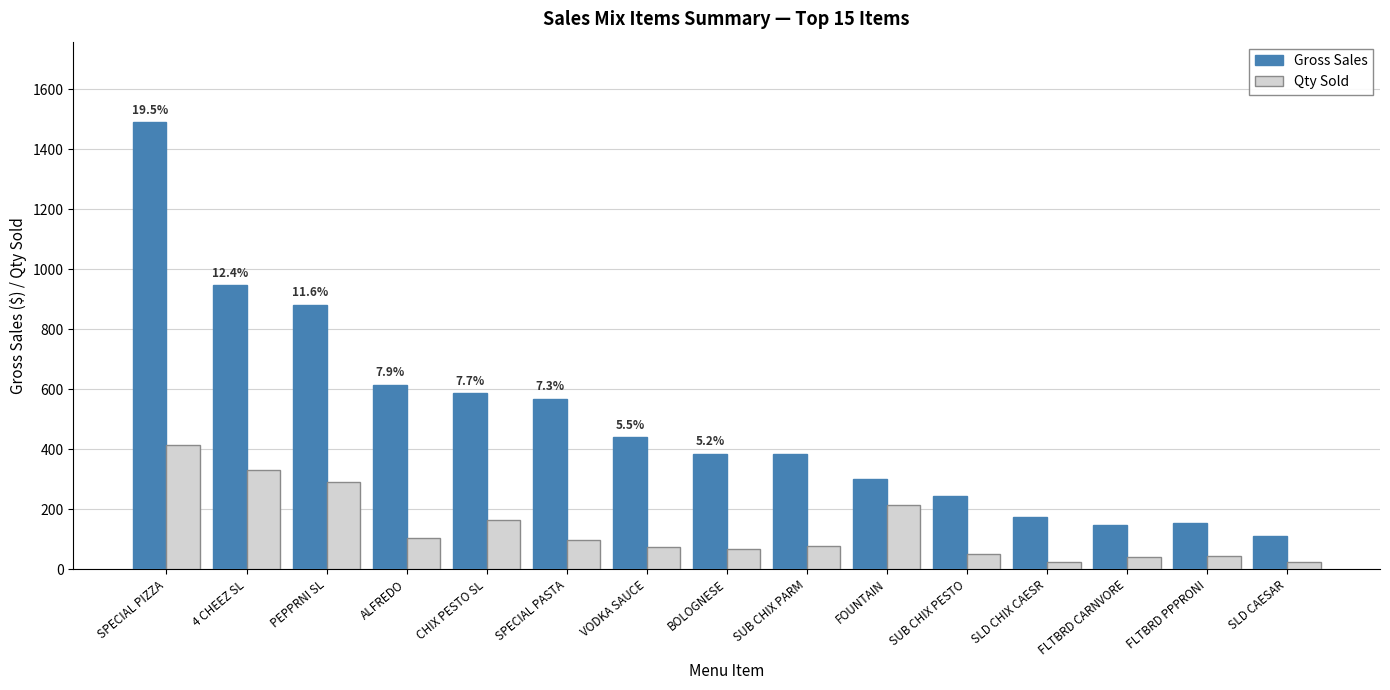

At how many categories does at least one series exceed 1073?

1